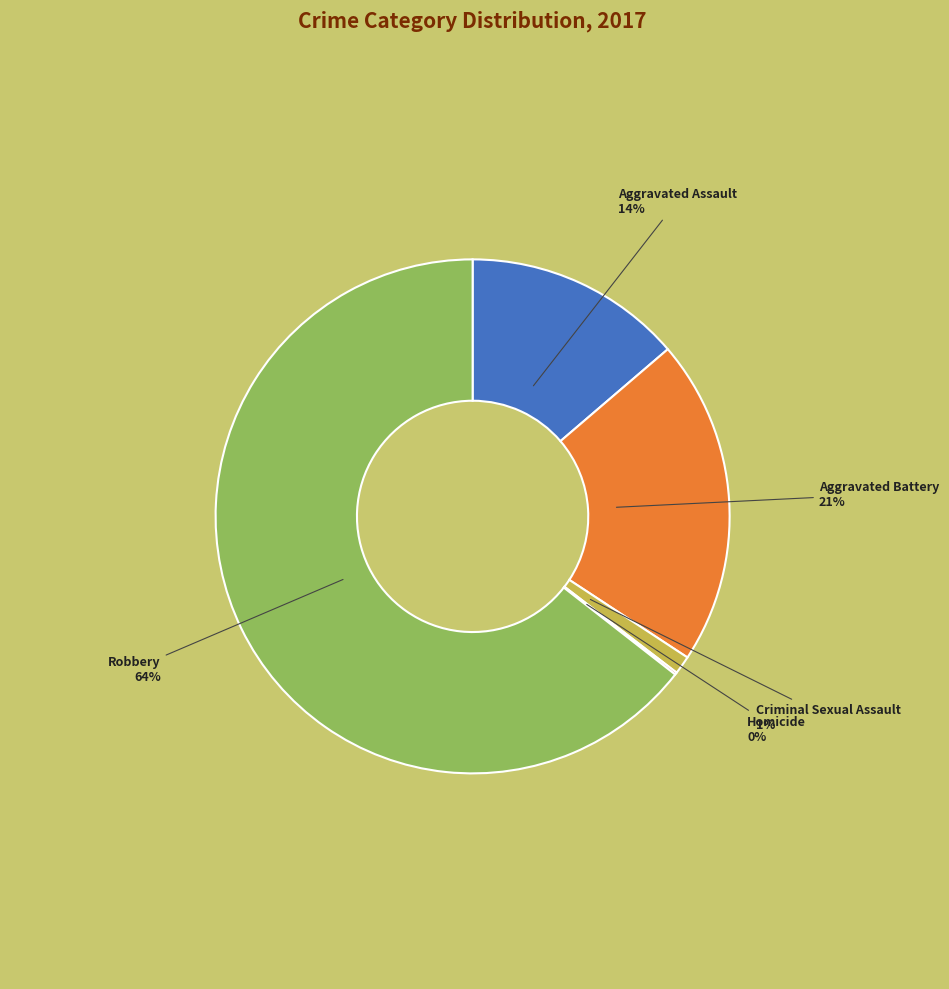

True or false: Aggravated Assault accounts for 14% of the total.

True